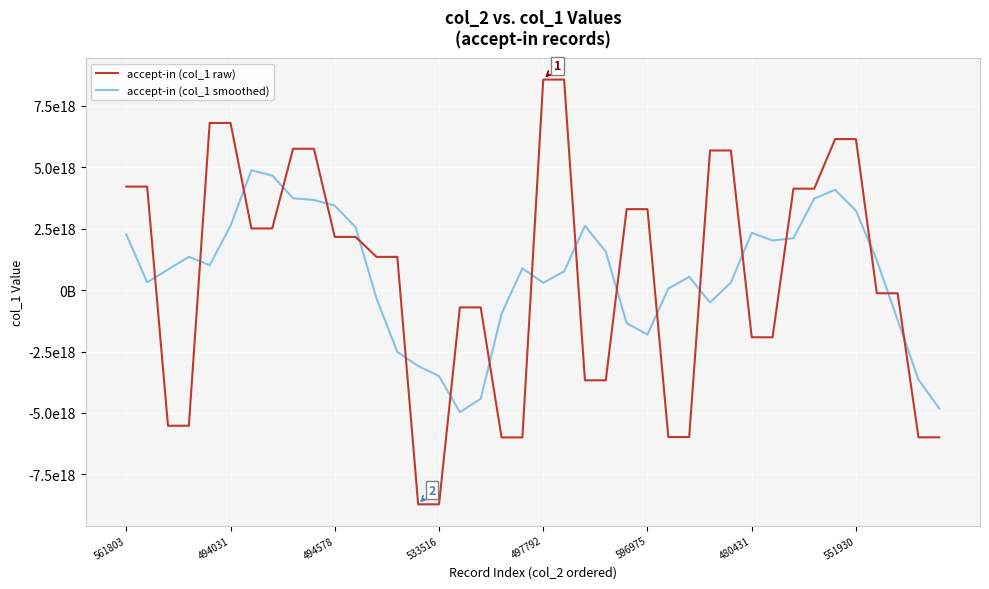

What are all the series names shown in the legend?

accept-in (col_1 raw), accept-in (col_1 smoothed)